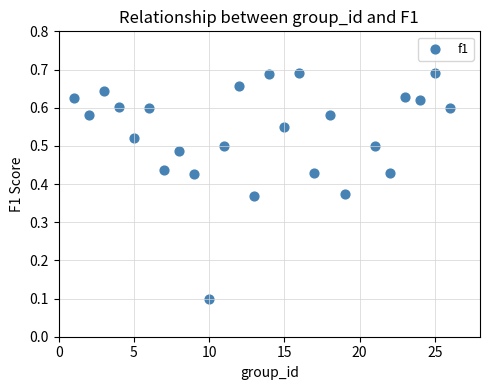

What is the range of X values (max minus min)?

25.0